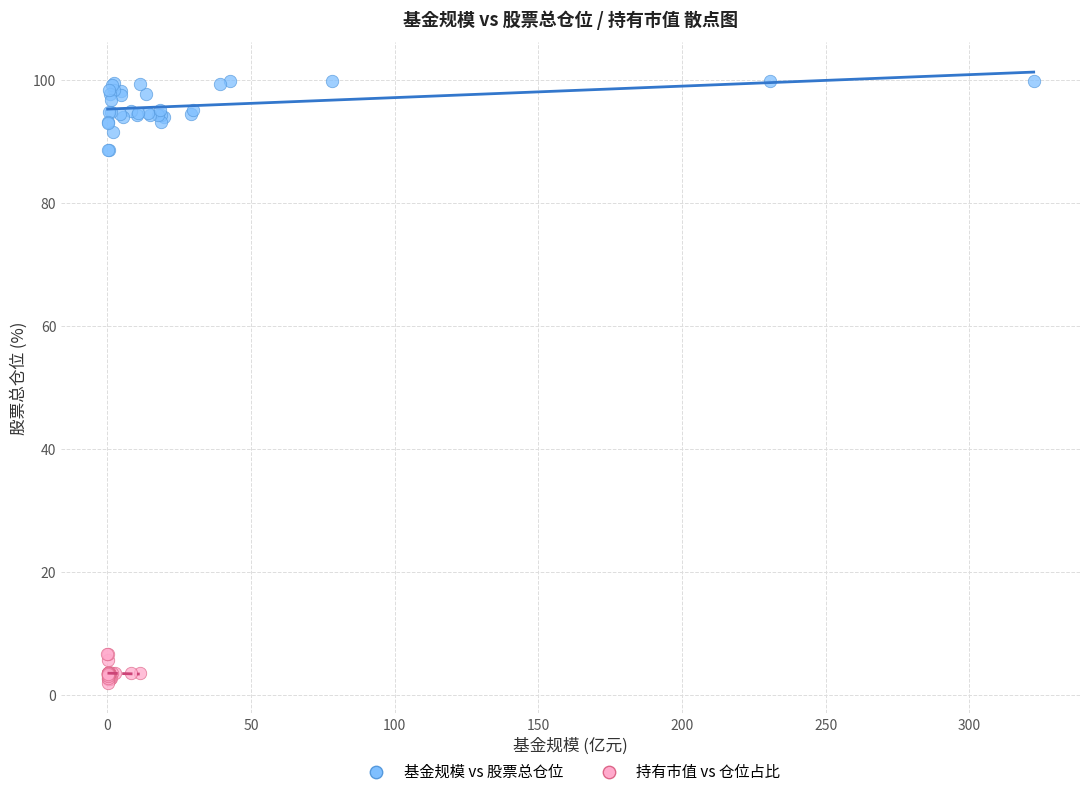

Which series reaches the maximum Y coordinate?

基金规模 vs 股票总仓位